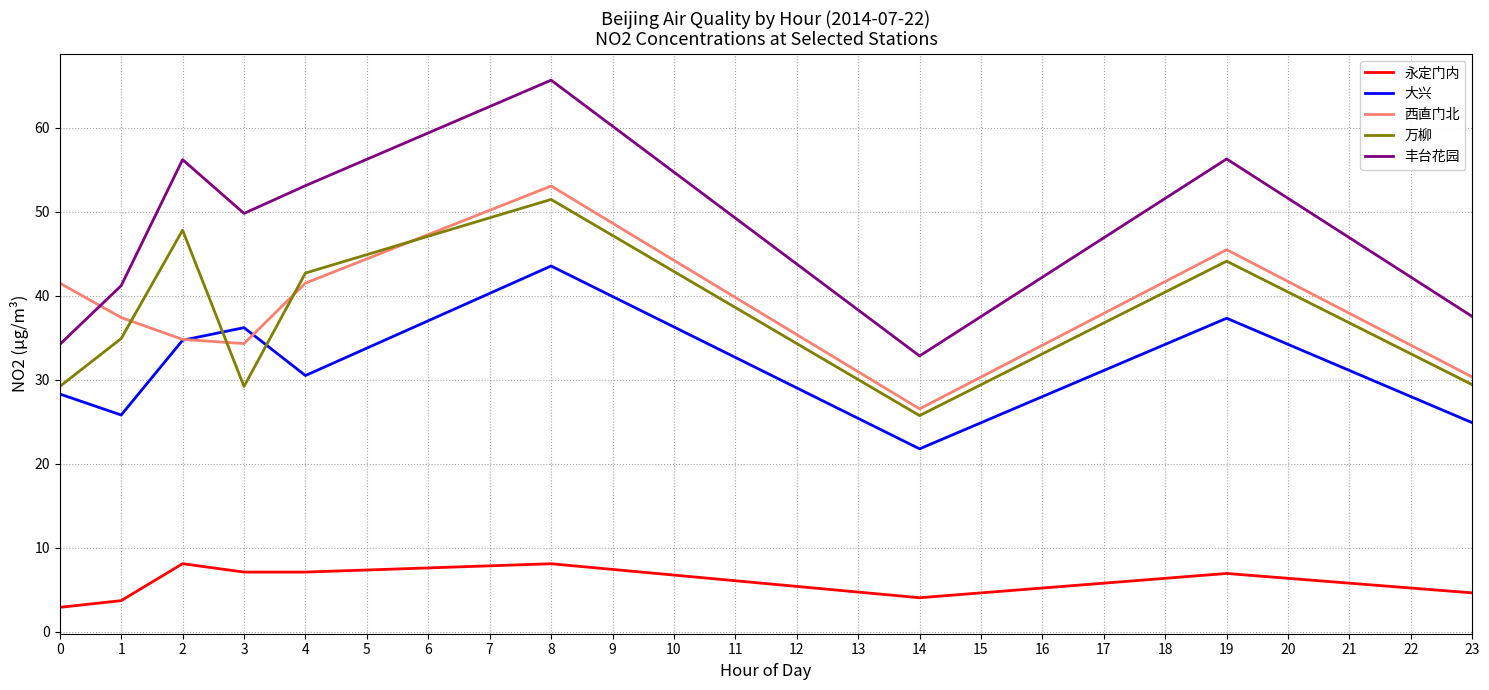

Rank the series by their maximum value, from lowest to highest.

永定门内, 大兴, 万柳, 西直门北, 丰台花园